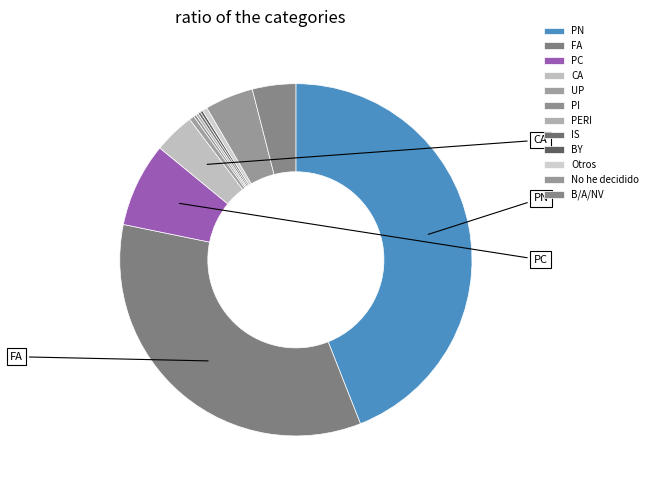

What percentage is the FA slice, to the nearest percent?

34%